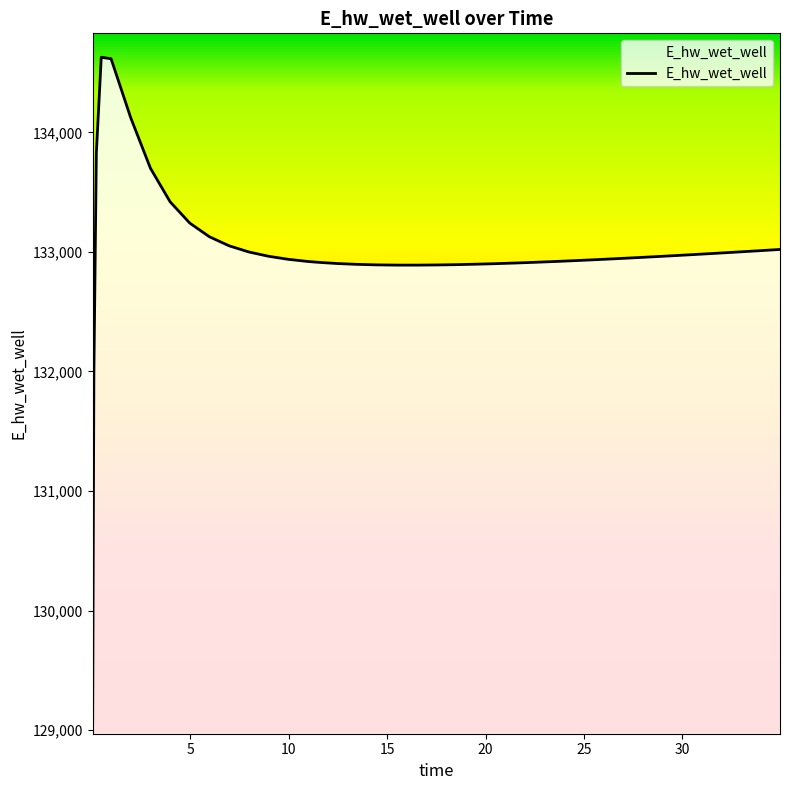

What is the minimum value shown in the chart?

129070.3